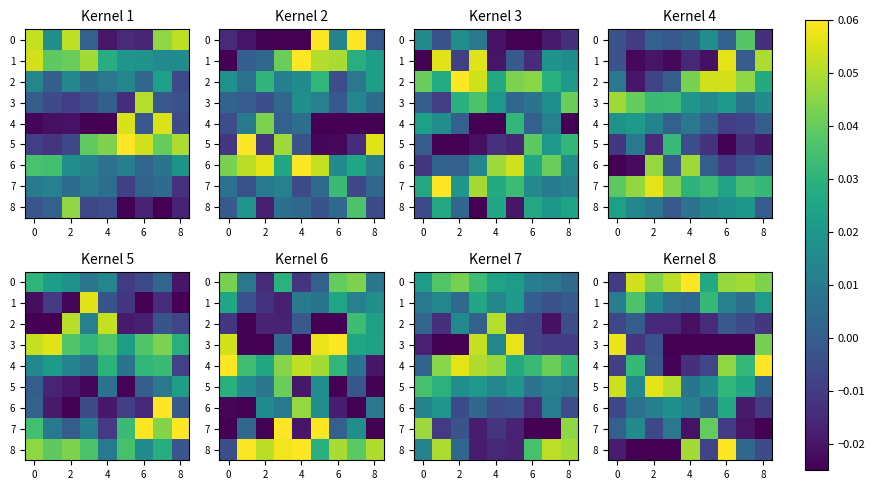

At how many categories does at least one series exceed 0?

9